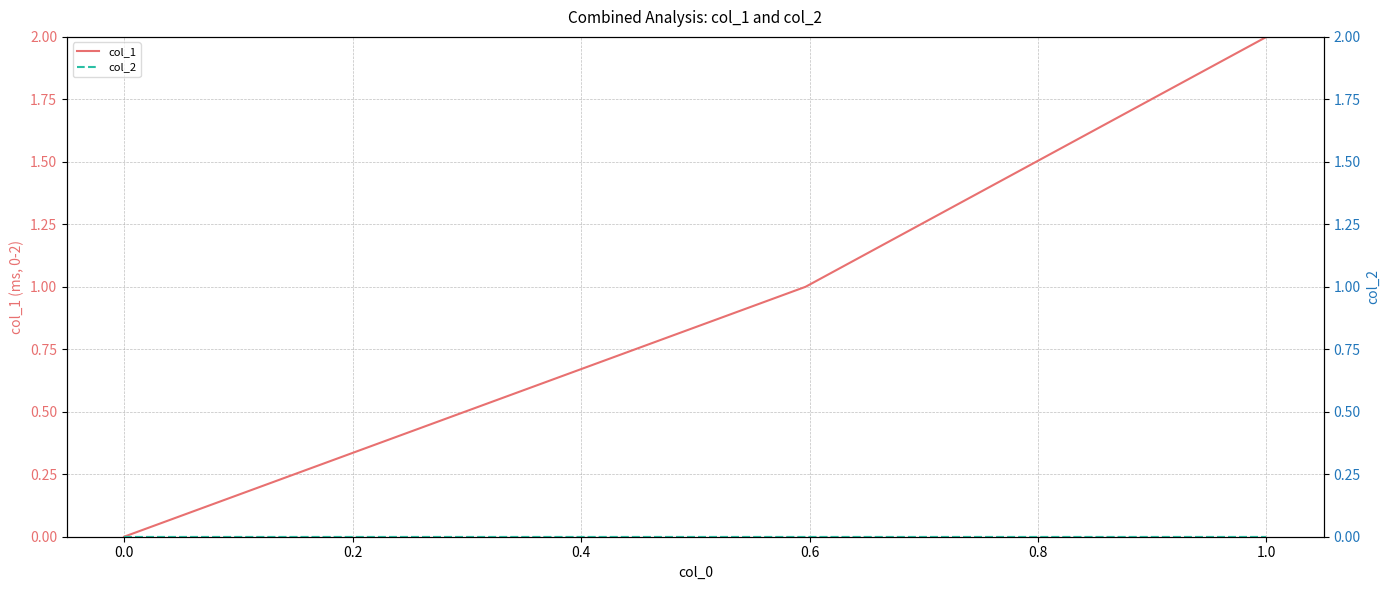

Which series has the largest range (max minus min)?

col_1